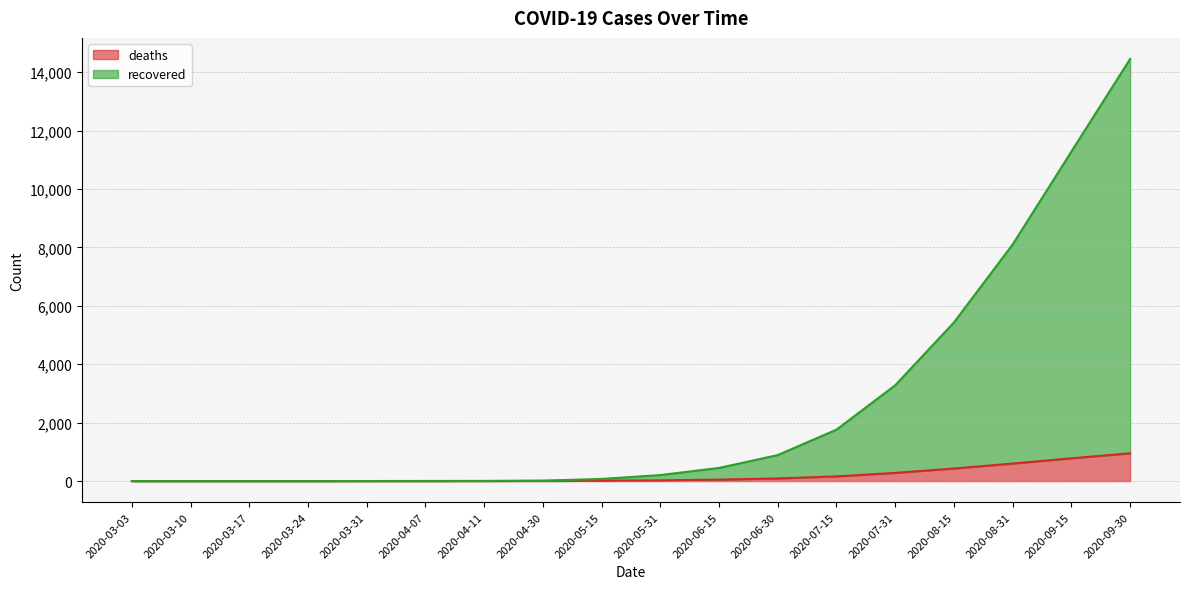

At which category is the sum across all series the highest?

2020-09-30